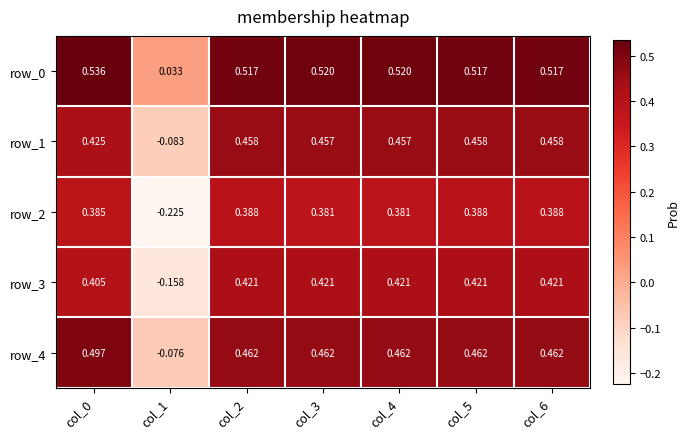

What is the average value of the row_3 series?

0.3